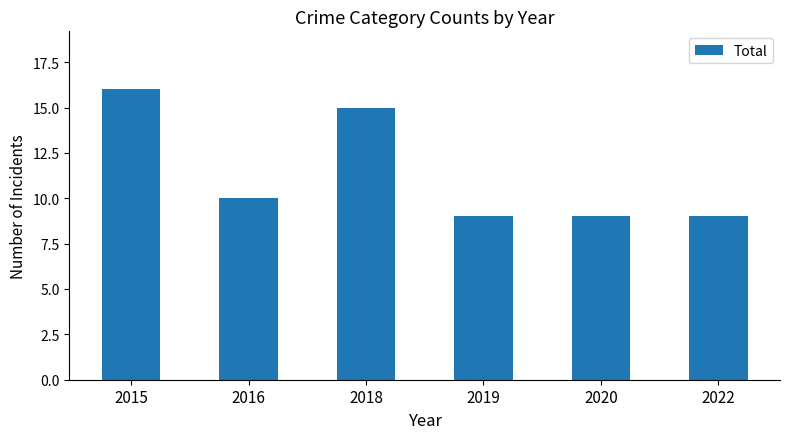

What is the value of the 5th bar from the left?

9